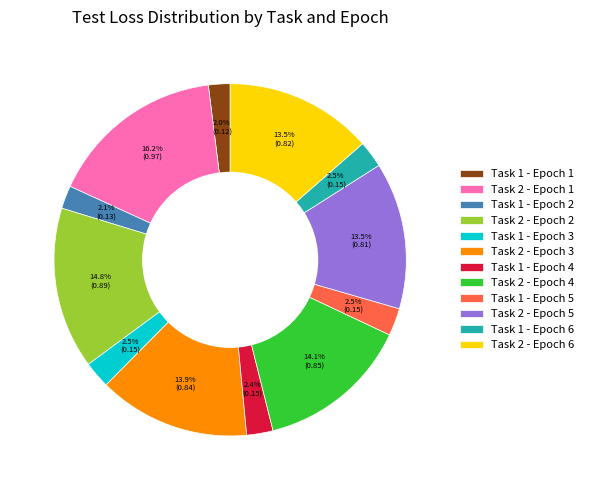

What percentage is the Task 2 - Epoch 1 slice, to the nearest percent?

16%